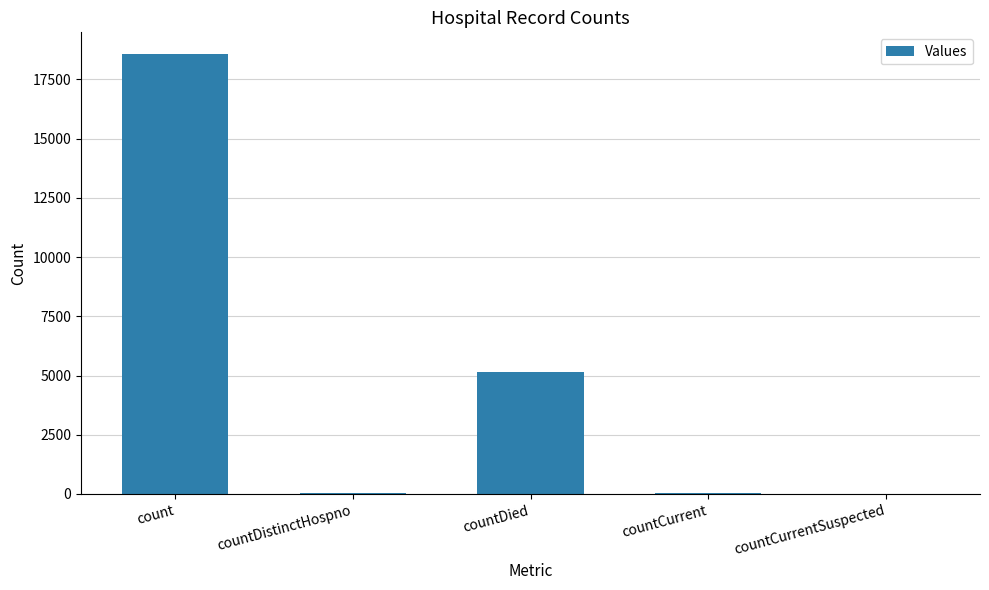

Which has a higher value, count or countCurrent?

count